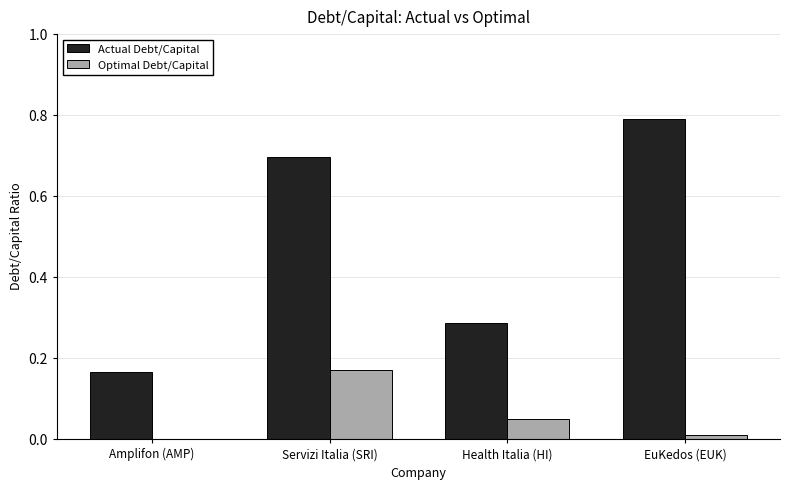

Which series has the largest total across all categories?

Actual Debt/Capital